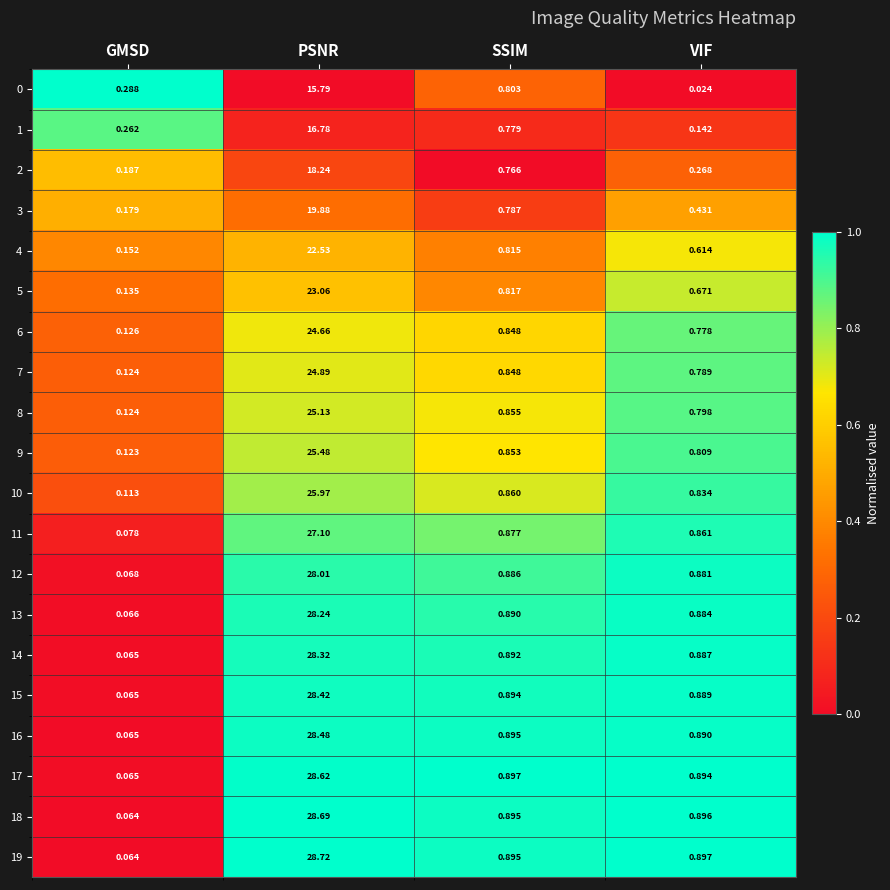

Rank the categories by 7 value from highest to lowest.

PSNR, SSIM, VIF, GMSD